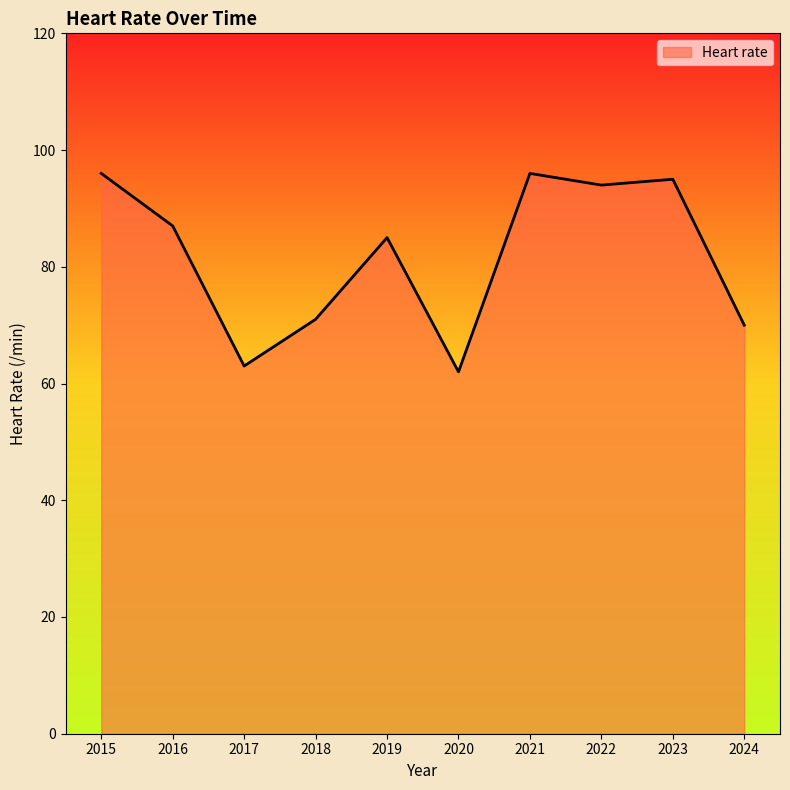

At which category does the data reach its first local peak?

2019